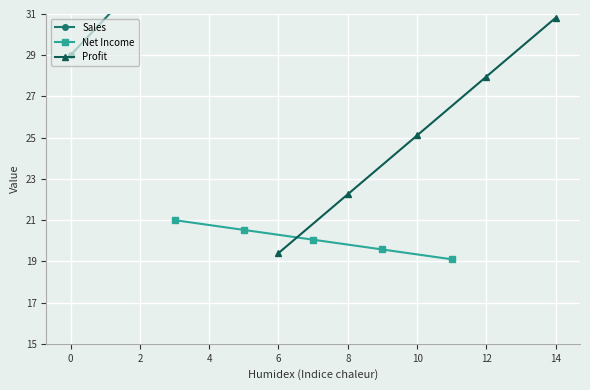

What is the value of the Net Income point at the 4th from the left?

19.6